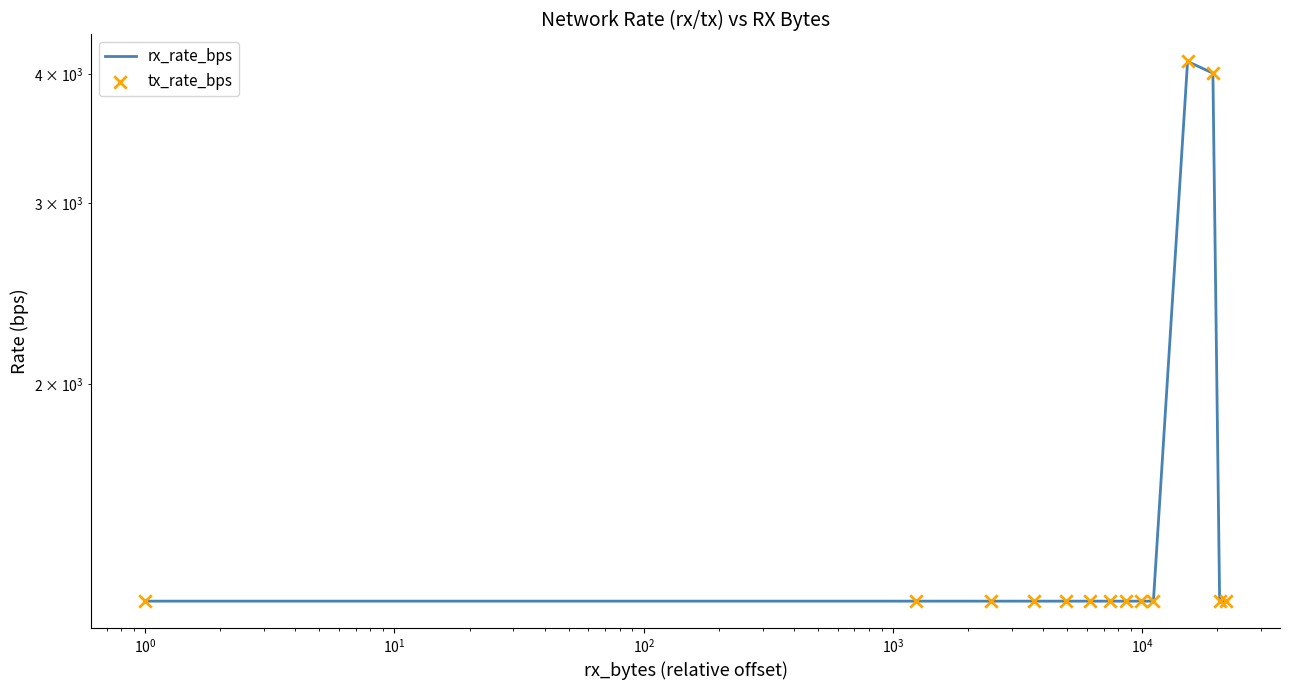

What are all the series names shown in the legend?

rx_rate_bps, tx_rate_bps